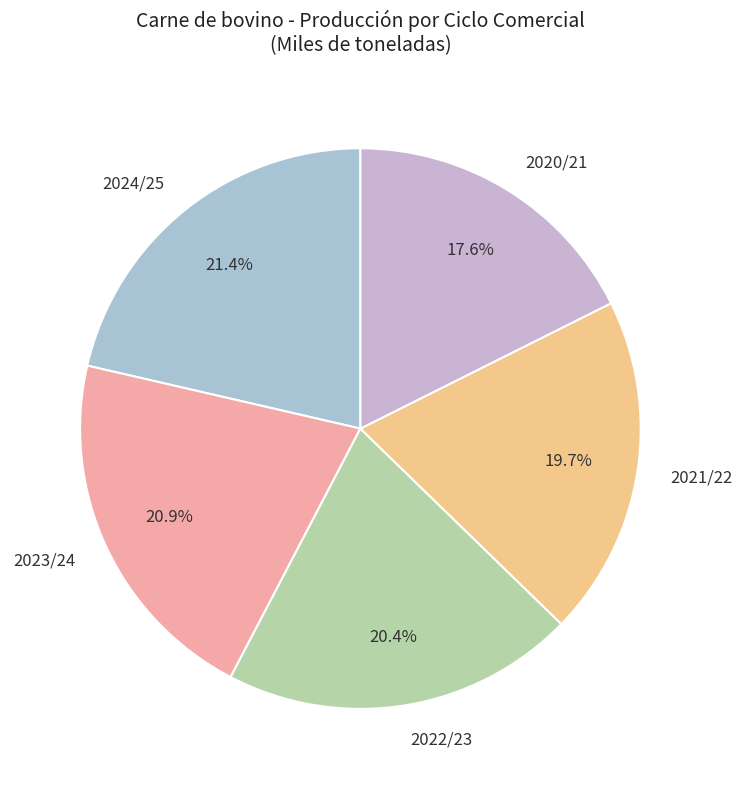

Count the number of slices in the pie.

5